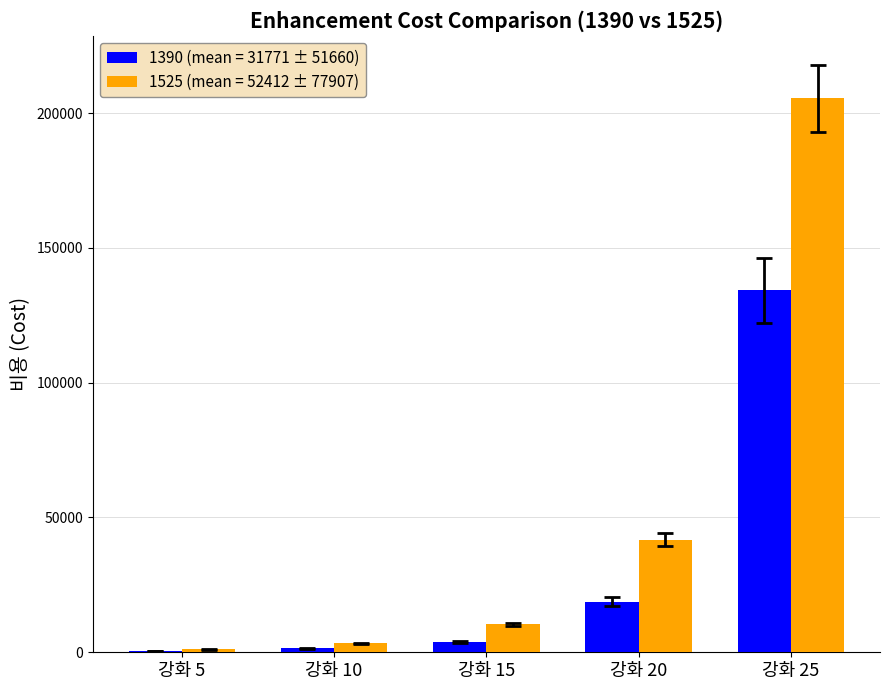

At which category is the sum across all series the highest?

강화 25